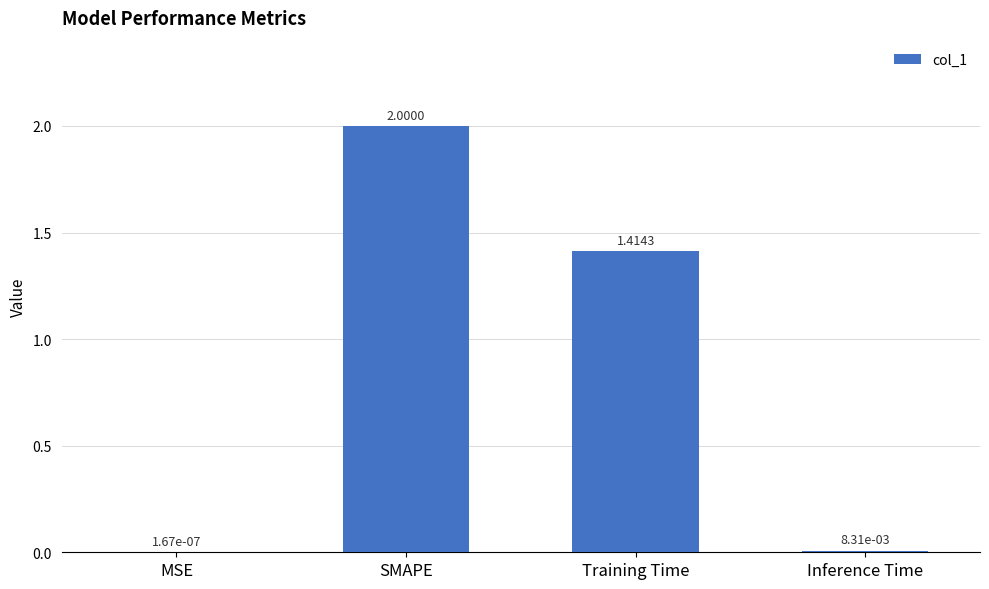

What is the greatest value displayed?

2.0